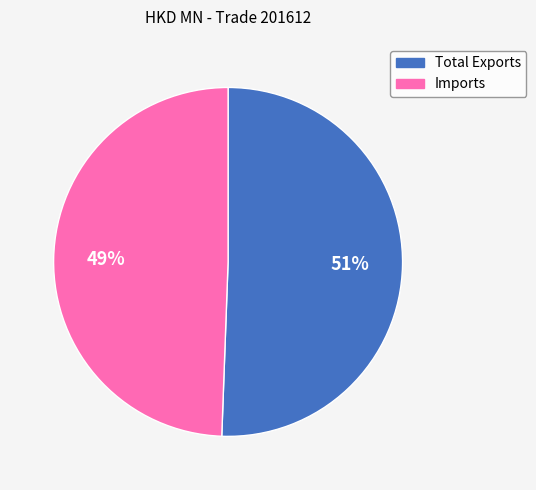

What percentage is the Imports slice, to the nearest percent?

49%